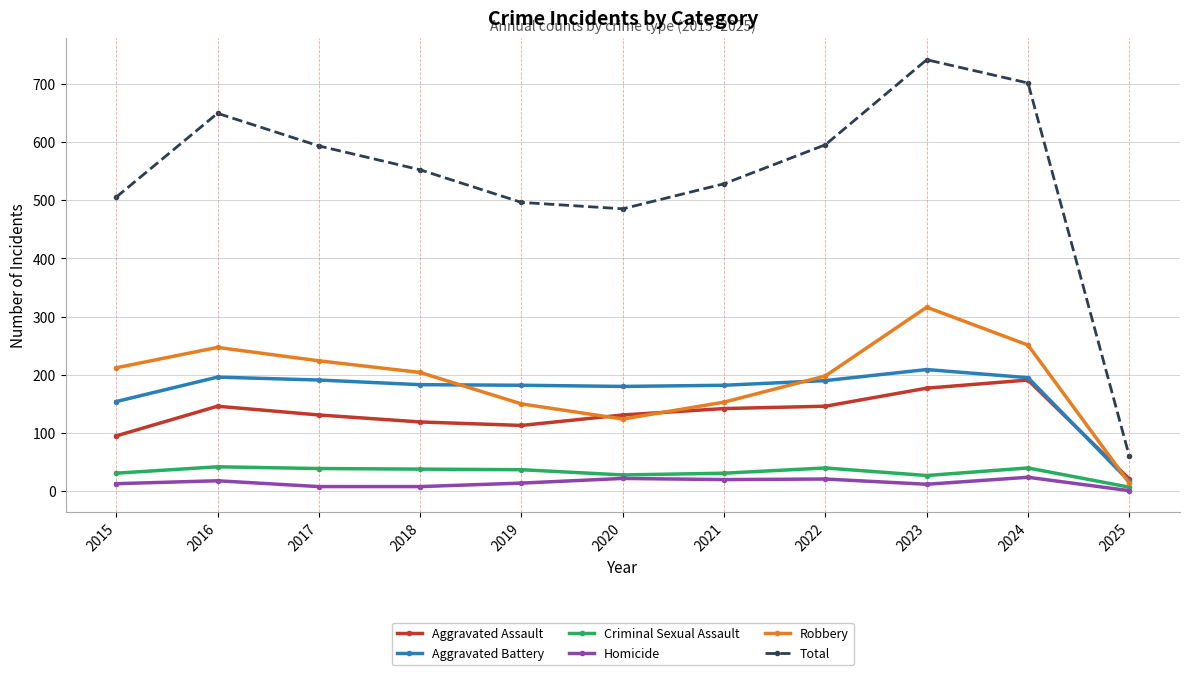

True or false: Homicide and Aggravated Assault cross at least once.

False